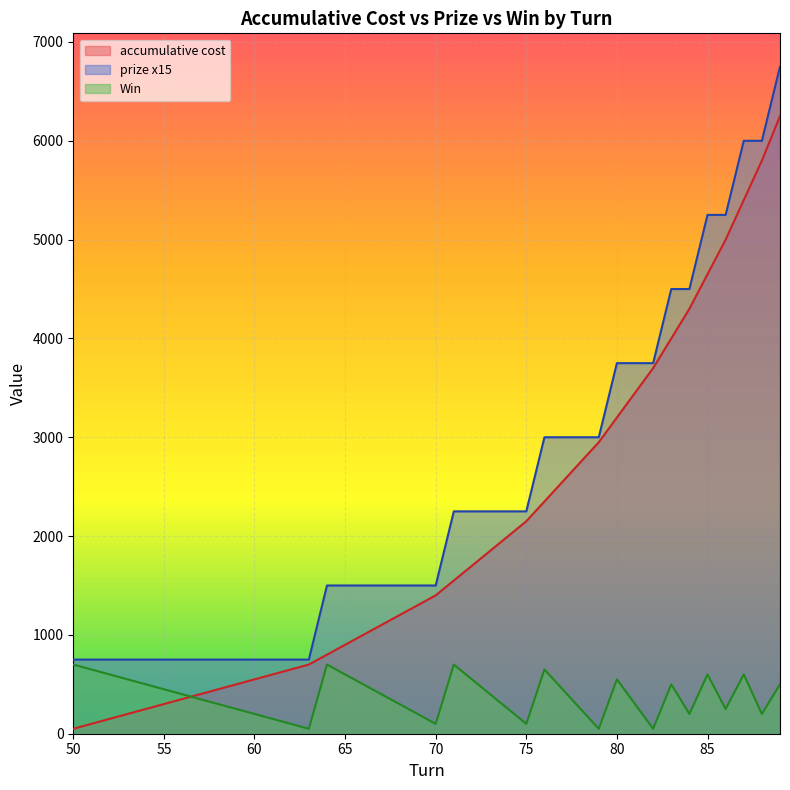

Is it true that Win  equals 745 at 80?

False